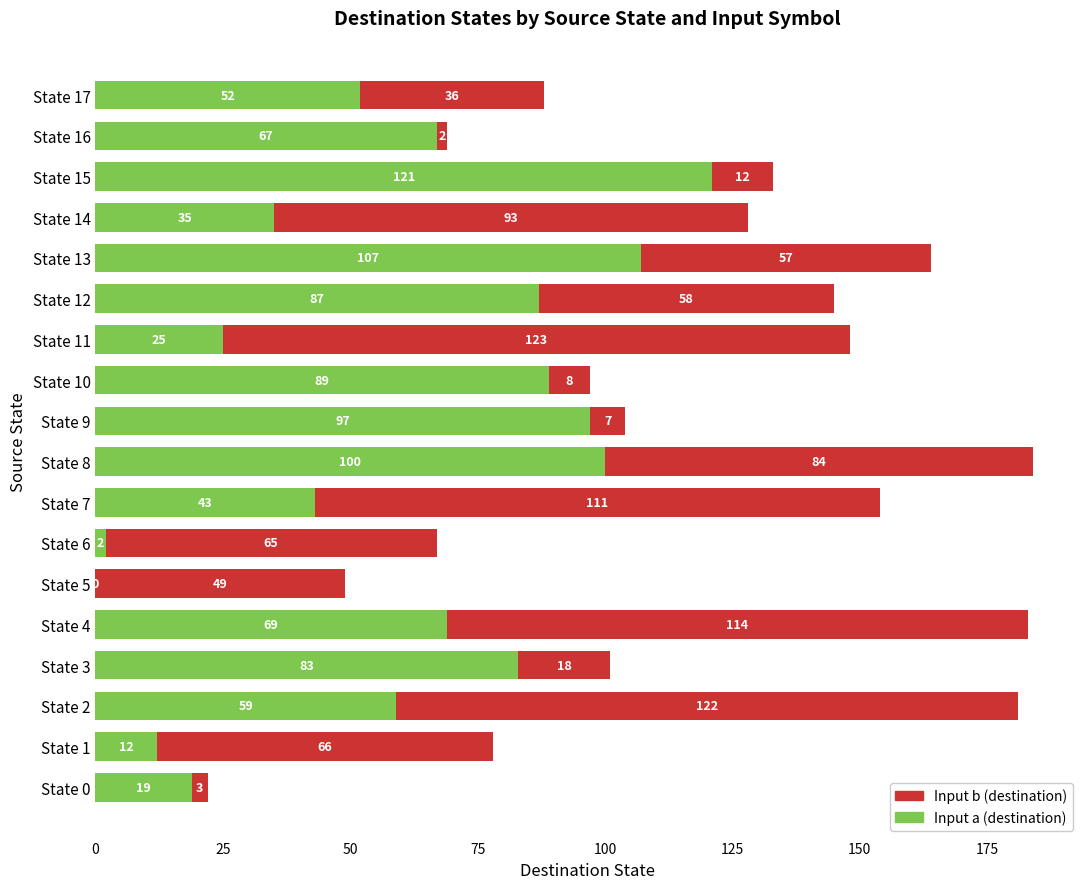

At which label does Input a (destination) reach its peak?

State 15